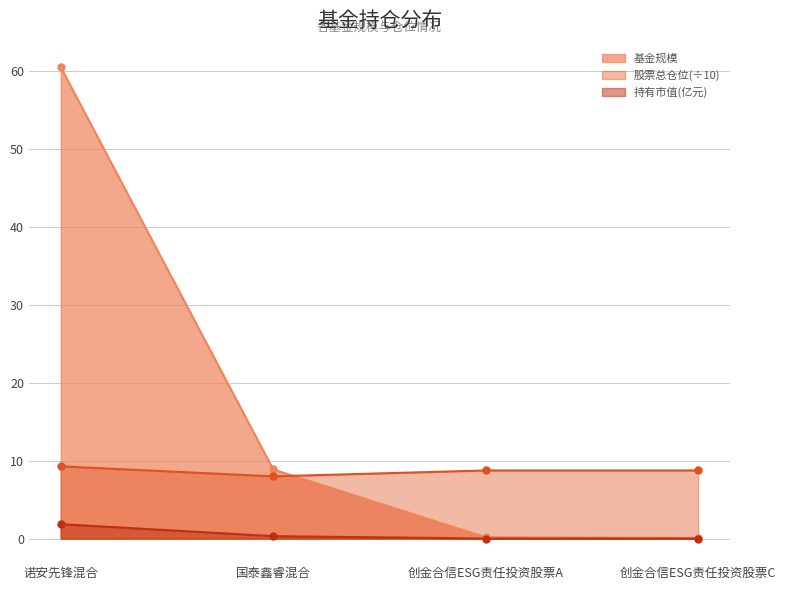

What position from the left is 诺安先锋混合?

1